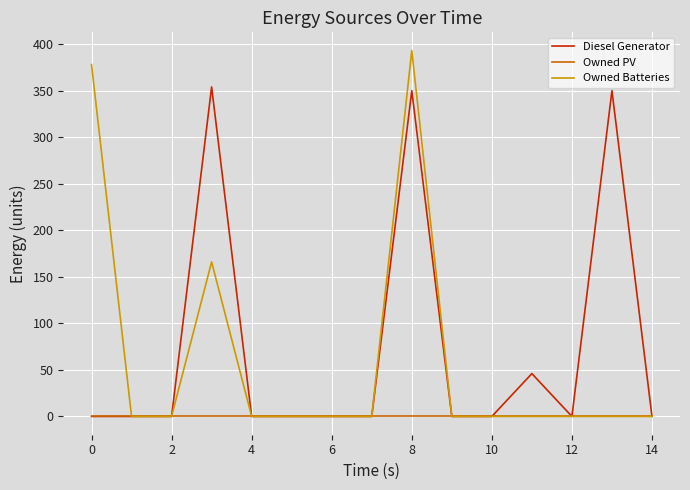

What is the greatest value displayed?

393